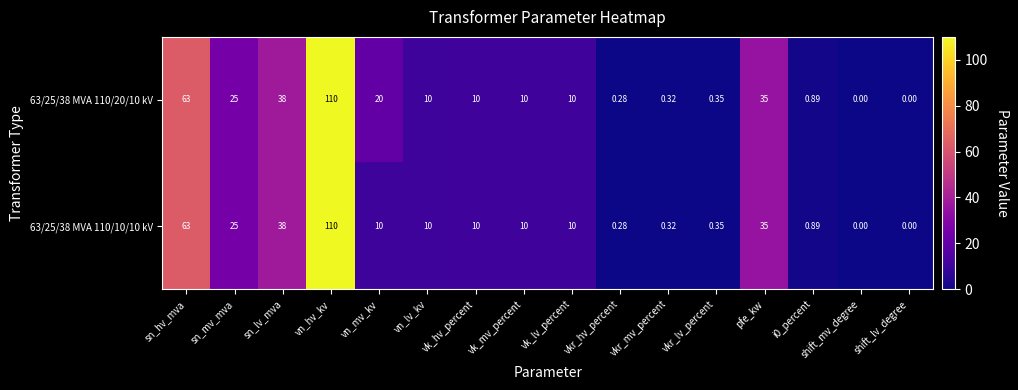

Which series has the largest total across all categories?

63/25/38 MVA 110/20/10 kV